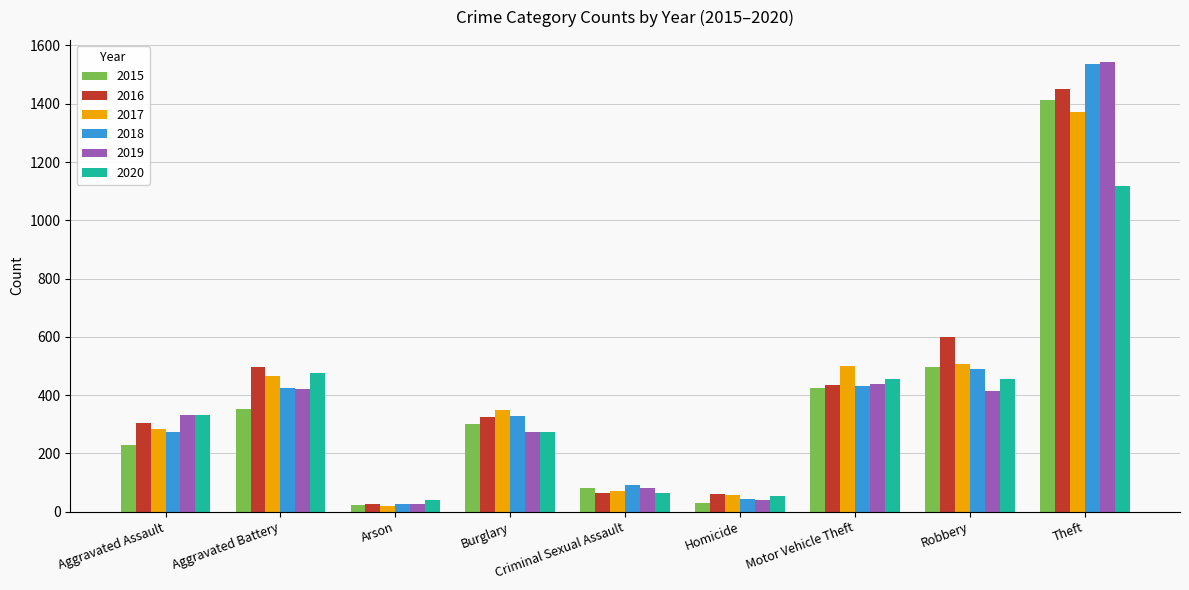

What is the highest value of the 2019 series?

1542